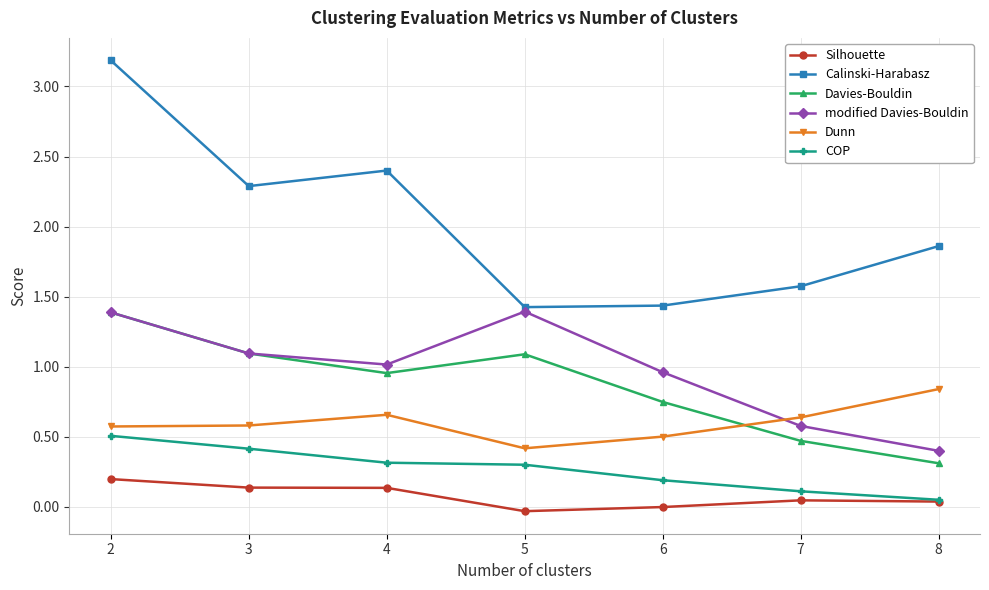

Between 4 and 8, which series saw the biggest shift?

Davies-Bouldin